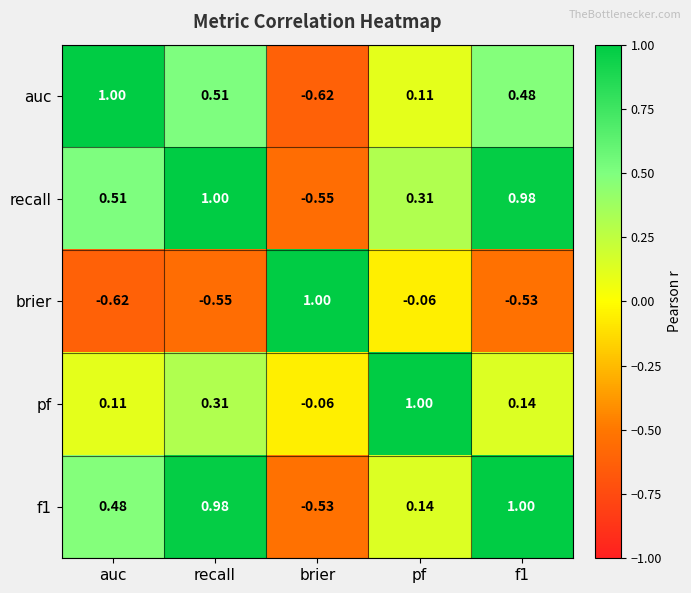

What is the spread (max minus min) of values at pf?

1.1